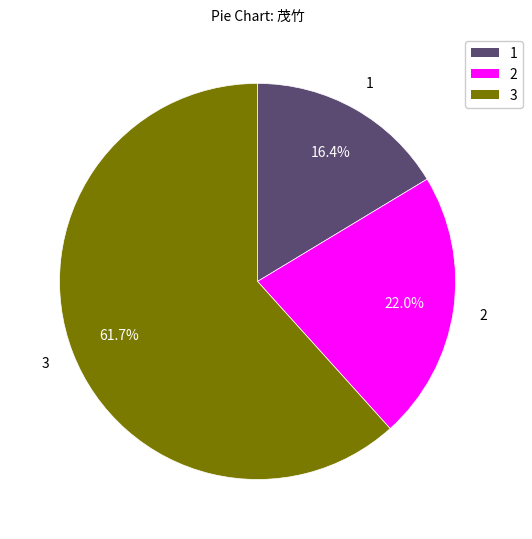

How many slices are in this pie chart?

3